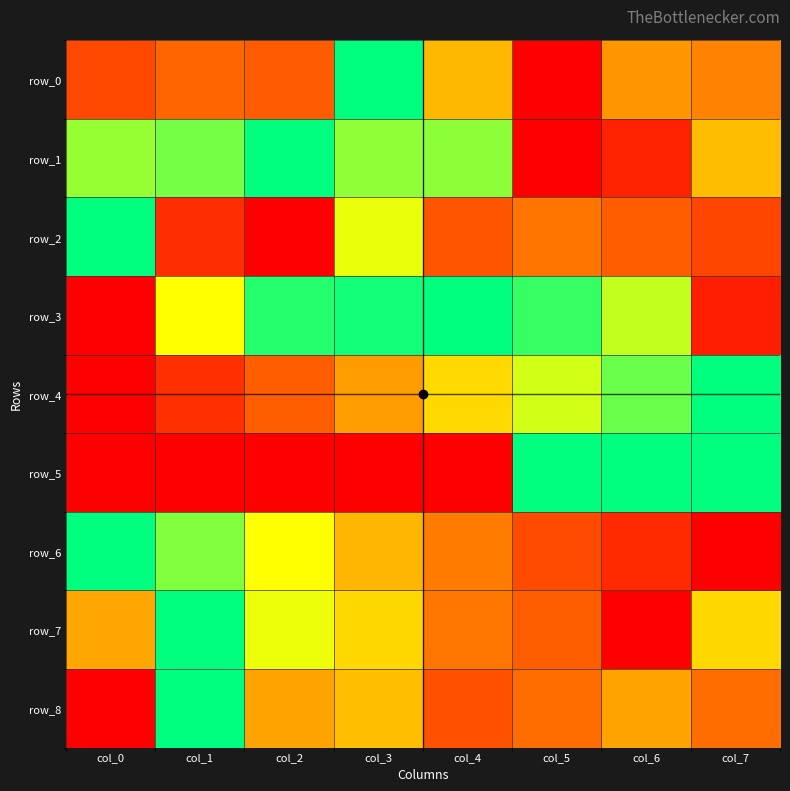

Rank the categories by row_5 value from lowest to highest.

col_0, col_1, col_2, col_3, col_4, col_5, col_6, col_7